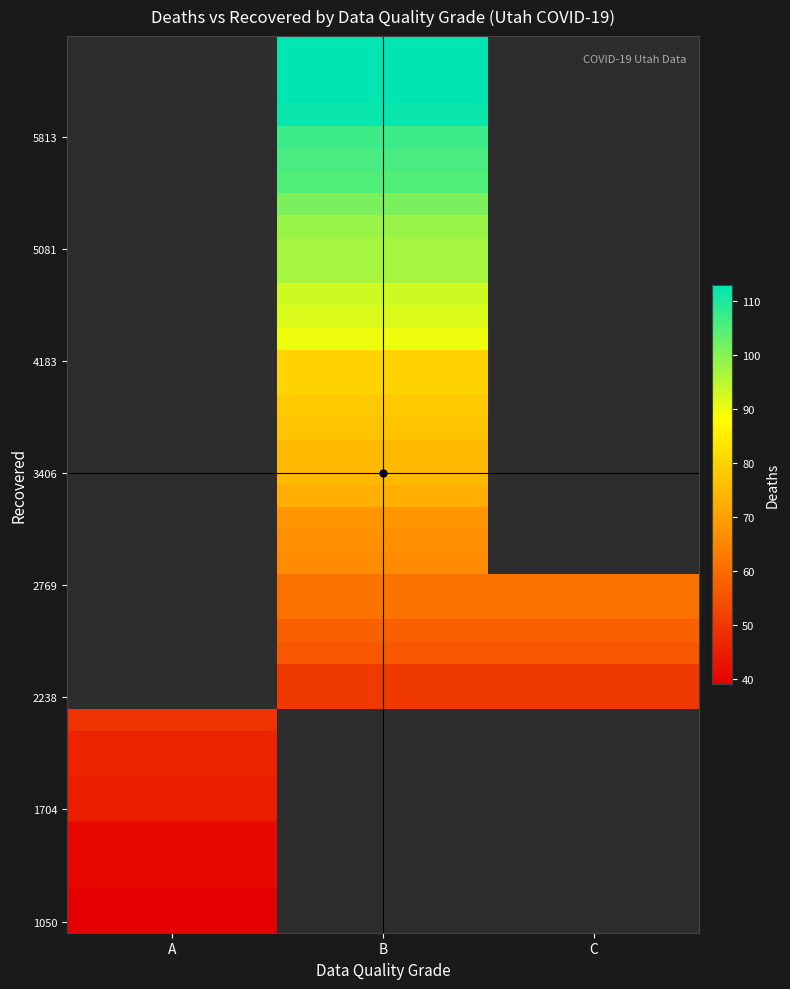

How many data points does each series have?

3